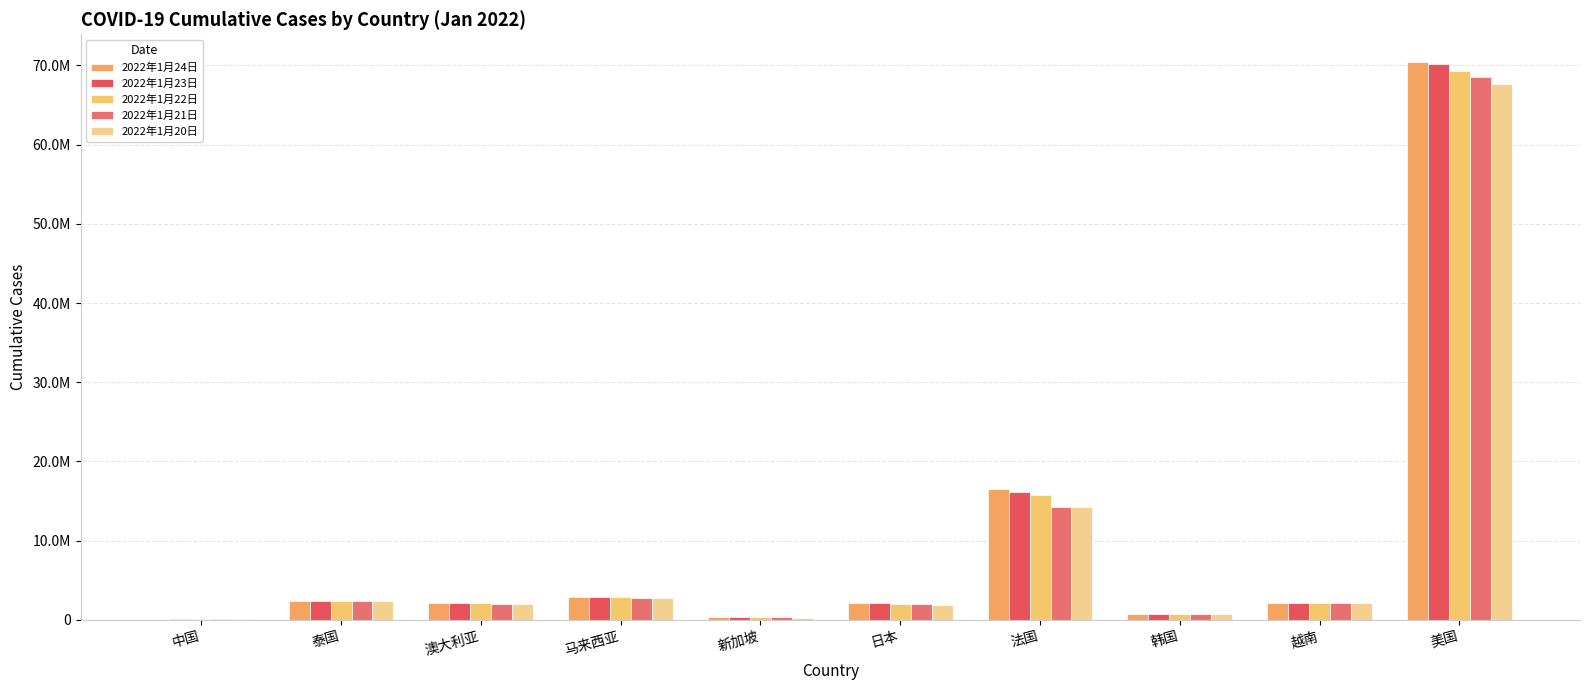

Are the bars grouped side by side (vs. stacked)?

Yes